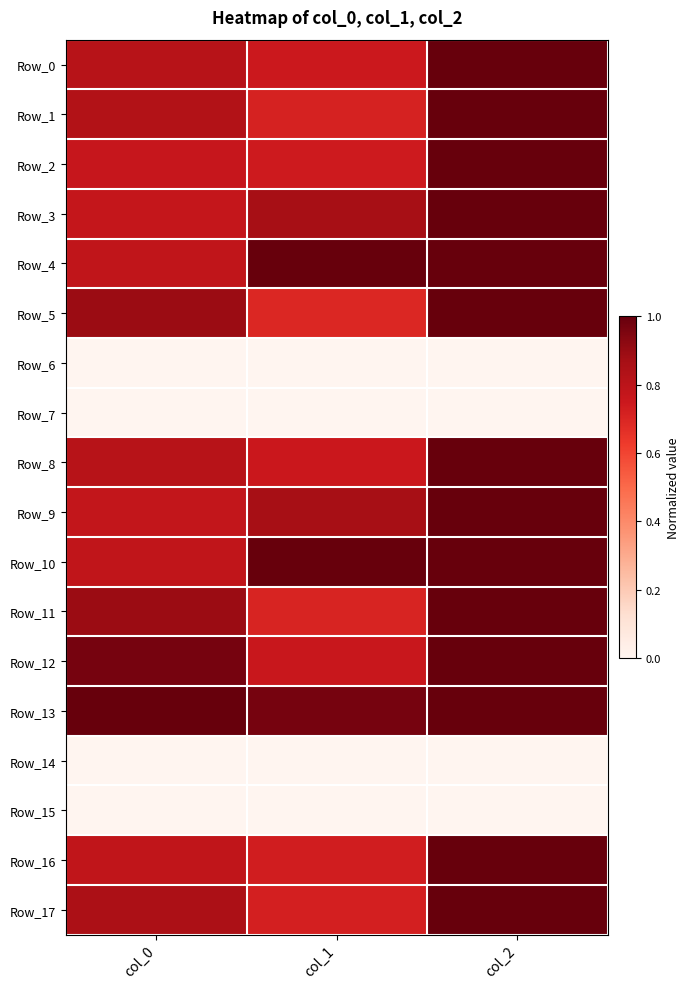

Reading left to right, list all the values displayed in this chart.

Row_0: col_0=0.8	col_1=0.7	col_2=1.0
Row_1: col_0=0.8	col_1=0.7	col_2=1.0
Row_2: col_0=0.8	col_1=0.7	col_2=1.0
Row_3: col_0=0.8	col_1=0.9	col_2=1.0
Row_4: col_0=0.8	col_1=1.0	col_2=1.0
Row_5: col_0=0.9	col_1=0.7	col_2=1.0
Row_6: col_0=0.0	col_1=0.0	col_2=0.0
Row_7: col_0=0.0	col_1=0.0	col_2=0.0
Row_8: col_0=0.8	col_1=0.8	col_2=1.0
Row_9: col_0=0.8	col_1=0.9	col_2=1.0
Row_10: col_0=0.8	col_1=1.0	col_2=1.0
Row_11: col_0=0.9	col_1=0.7	col_2=1.0
Row_12: col_0=1.0	col_1=0.8	col_2=1.0
Row_13: col_0=1.0	col_1=1.0	col_2=1.0
Row_14: col_0=0.0	col_1=0.0	col_2=0.0
Row_15: col_0=0.0	col_1=0.0	col_2=0.0
Row_16: col_0=0.8	col_1=0.7	col_2=1.0
Row_17: col_0=0.9	col_1=0.7	col_2=1.0